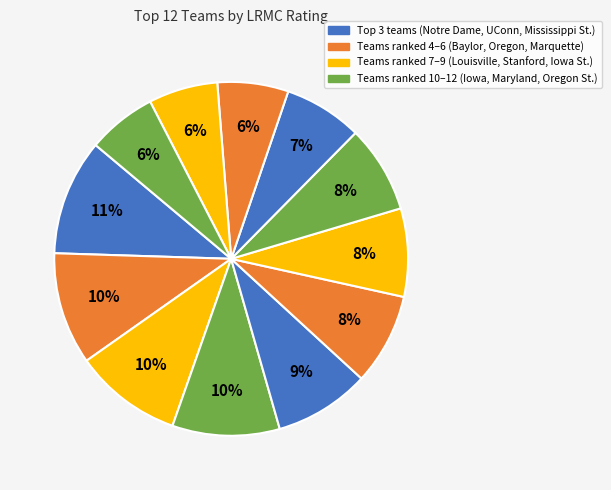

How many segments does this pie chart have?

12